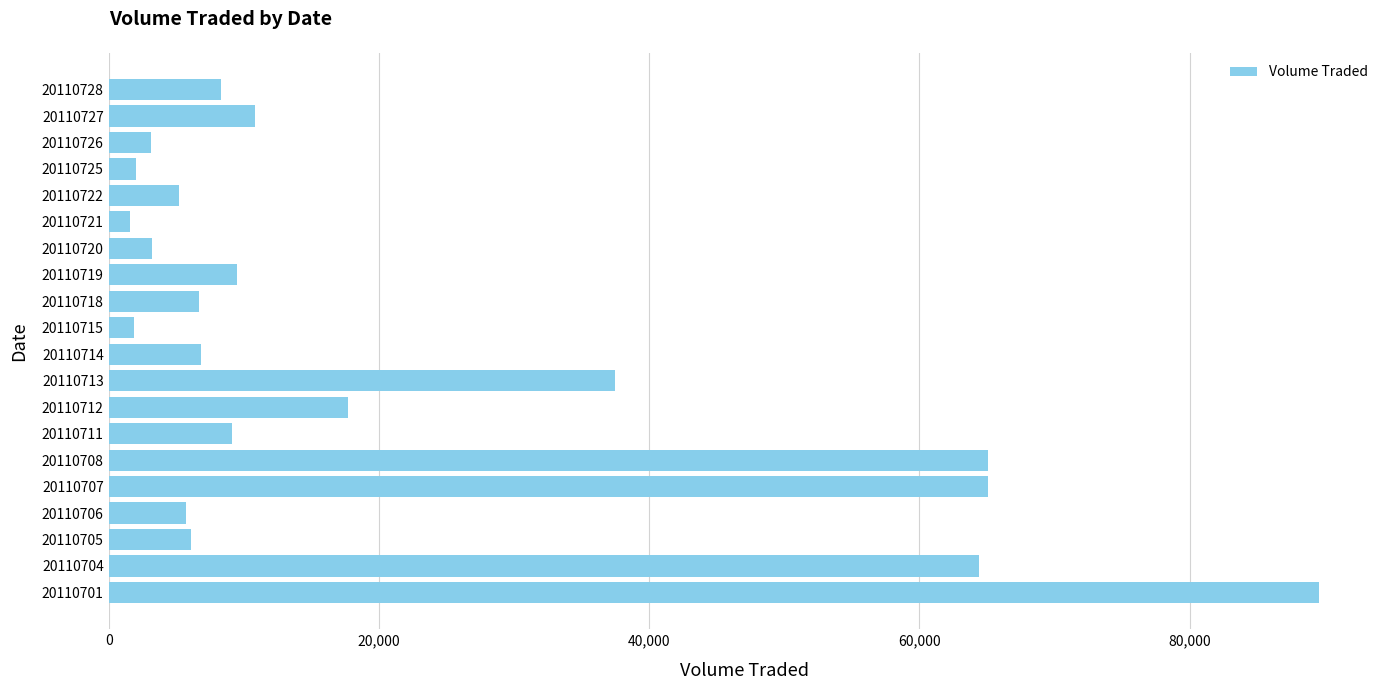

At which label is the value closest to 45600?

20110713